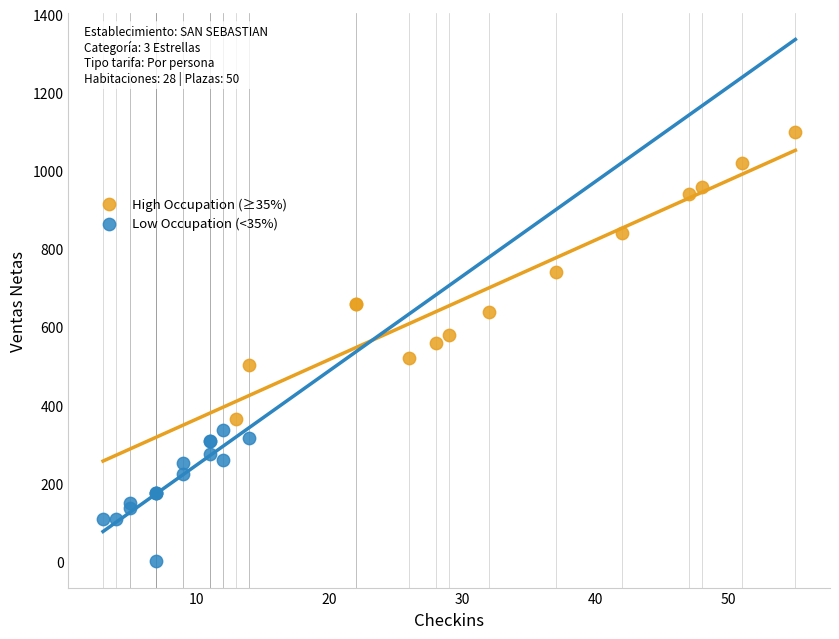

Which series has the largest Y range (max minus min)?

High Occupation (≥35%)